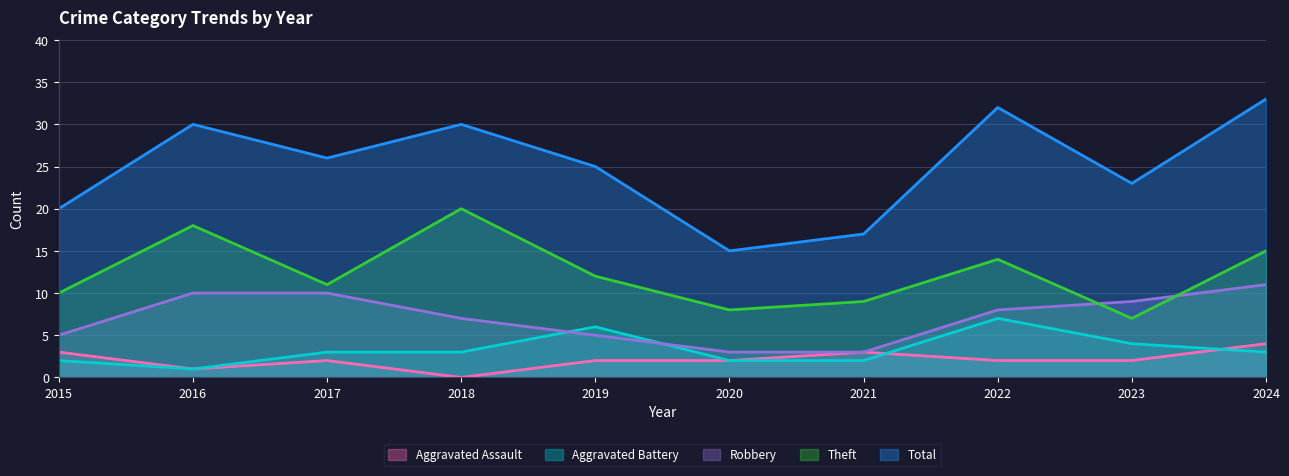

Which series has the largest total across all categories?

Total